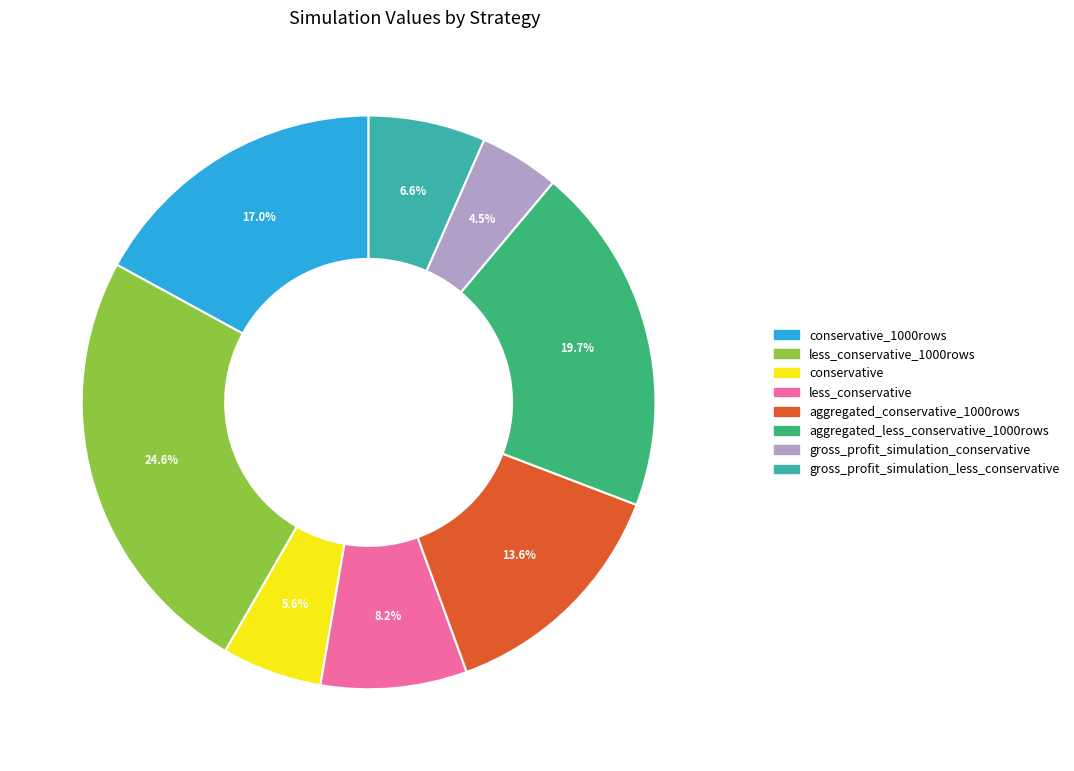

Is there any slice that represents more than half of the pie?

No